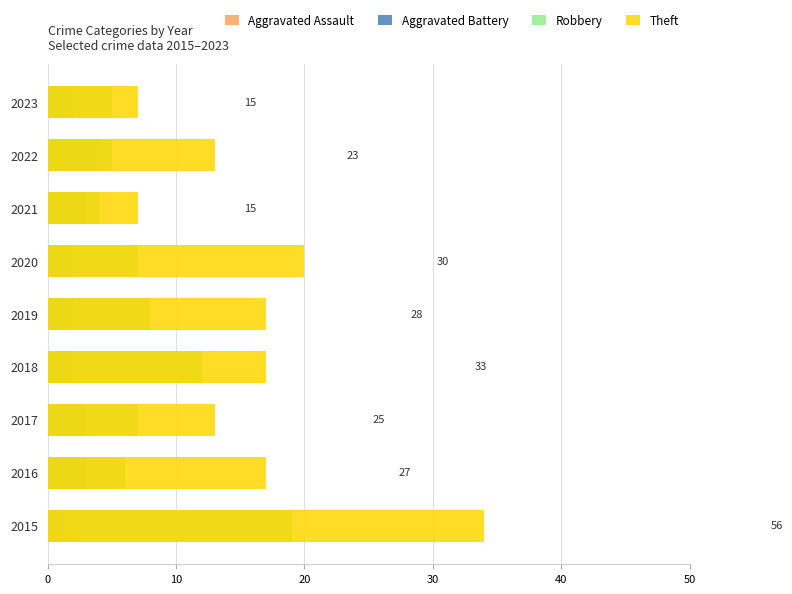

Does the chart contain stacked bars?

No